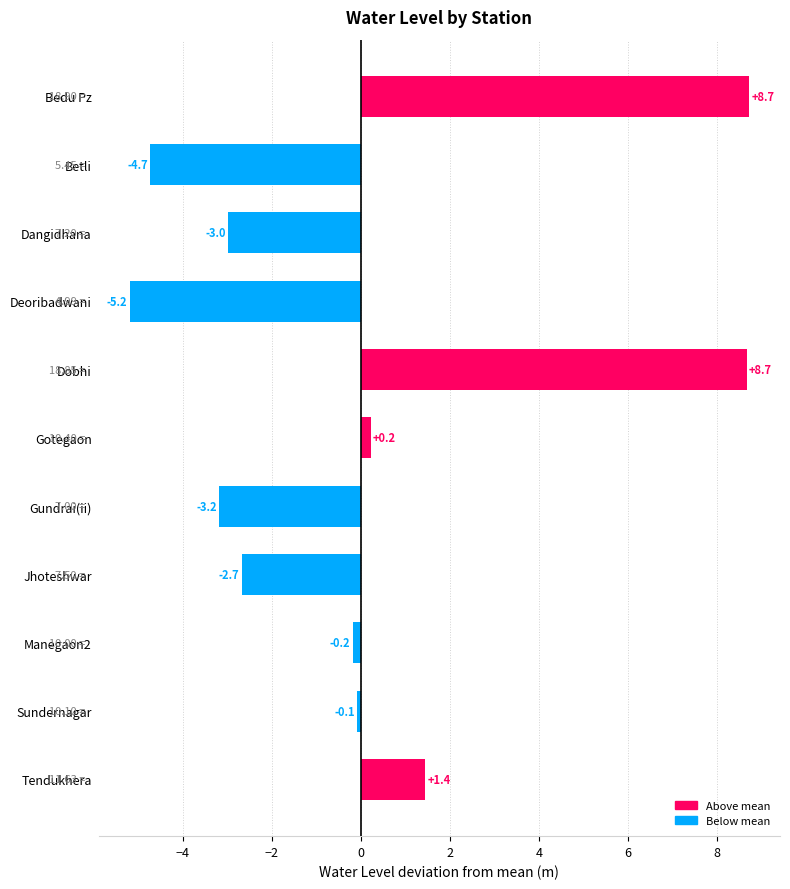

Which label corresponds to the smallest value in the chart?

Deoribadwani